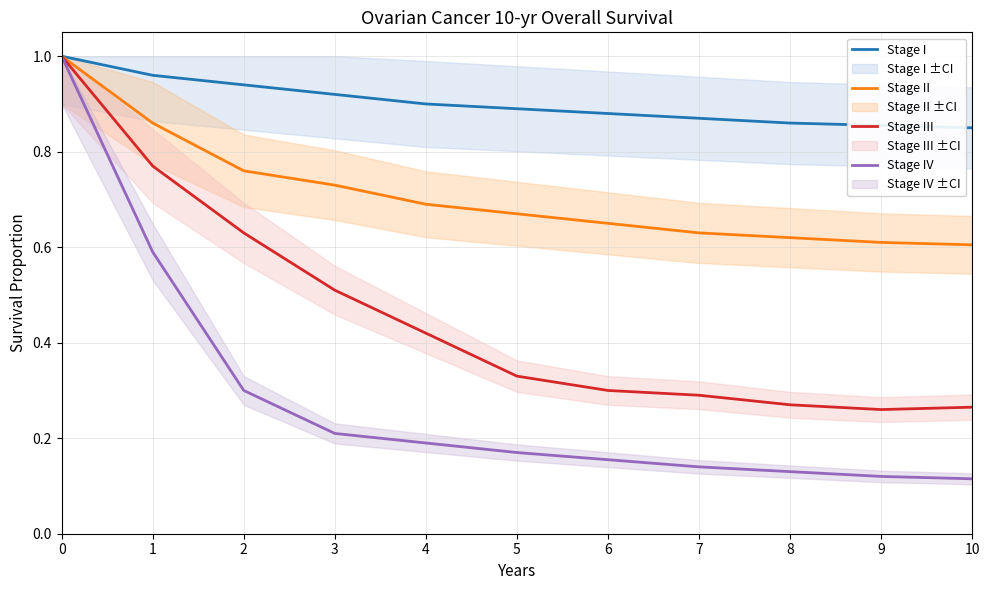

Is this an area chart (filled region under the line)?

No